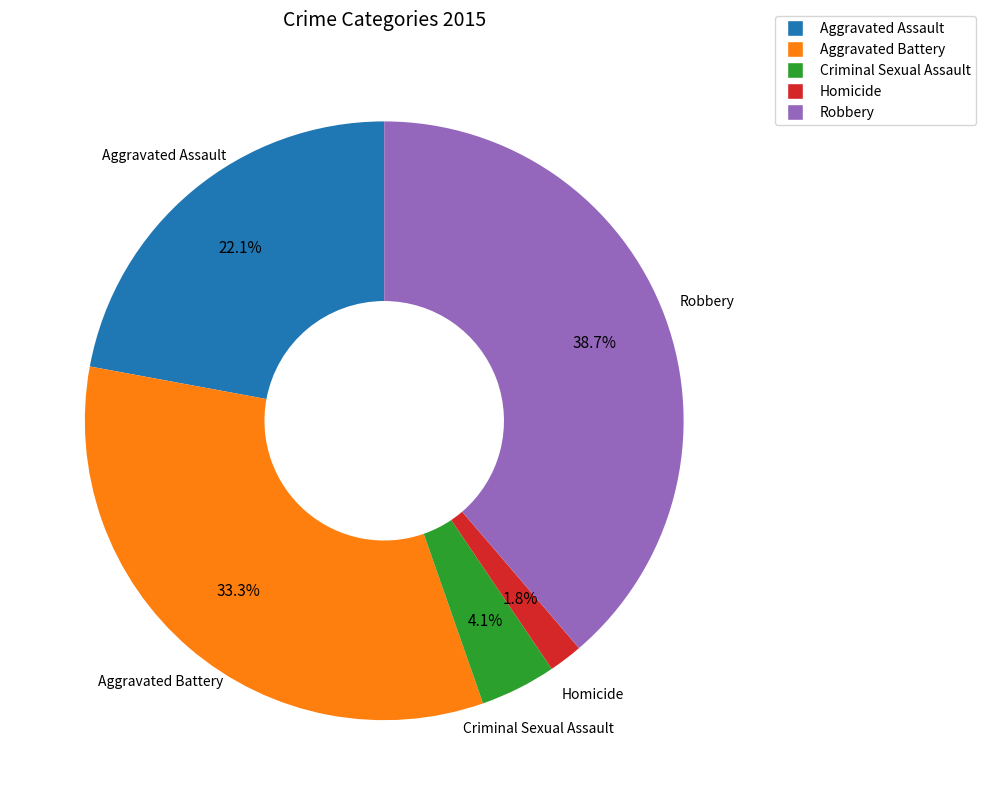

What is the ratio of the value at Robbery to the value at Aggravated Assault?

1.8